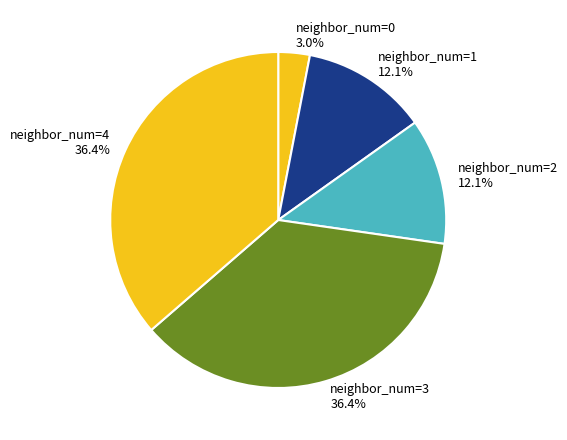

Does any single category account for the majority?

No